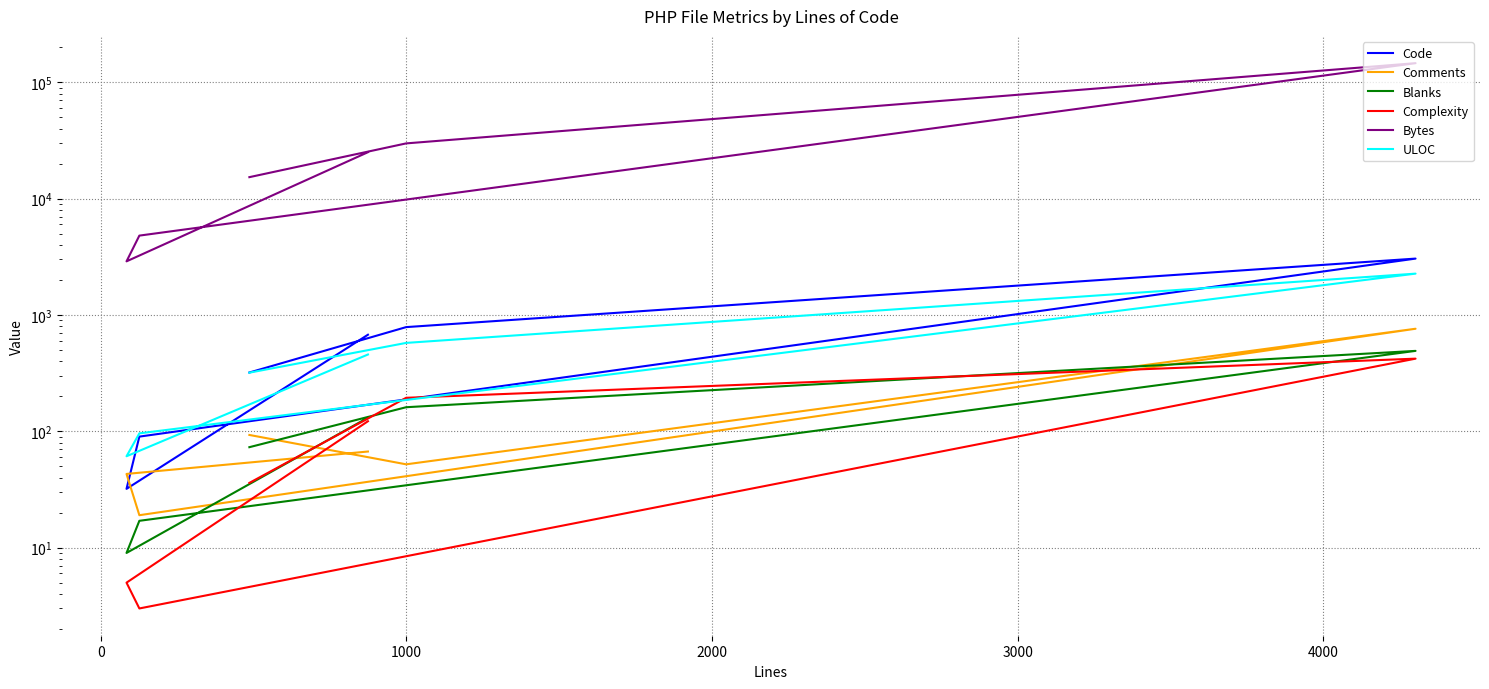

What are all the series names shown in the legend?

Code, Comments, Blanks, Complexity, Bytes, ULOC